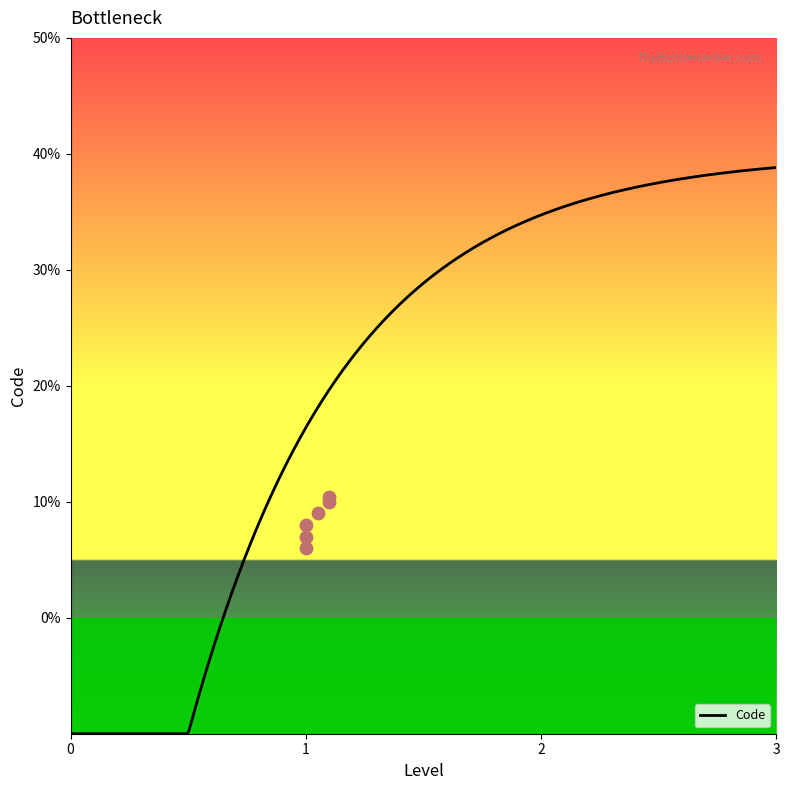

Between 1 and 1, which is larger?

1